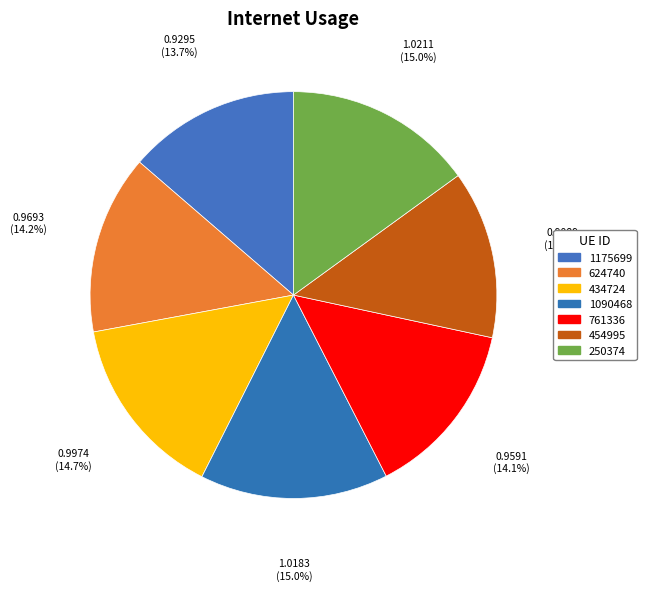

True or false: 454995 accounts for 1% of the total.

False